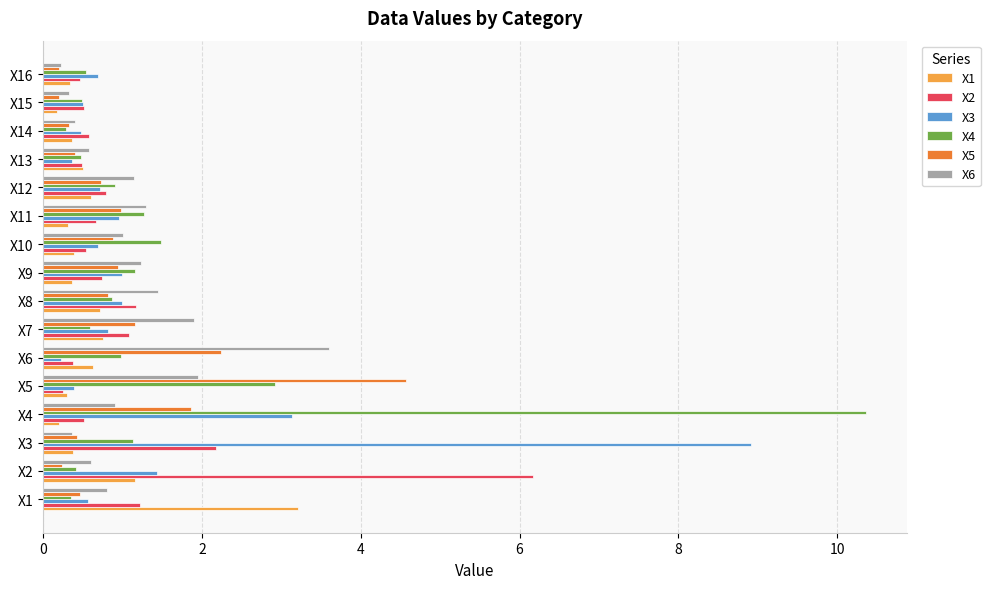

What is the difference between the maximum and minimum values in the X2 series?

5.9